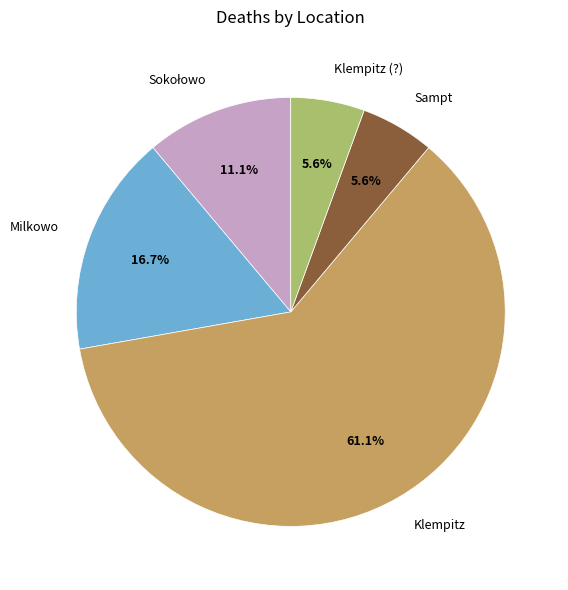

What percentage is NOT represented by Milkowo?

83.3%